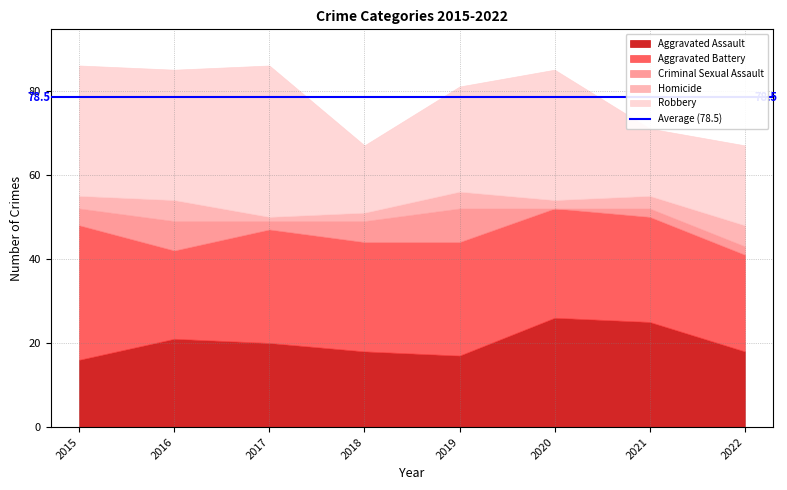

Which has a higher value, 2016 or 2018?

2016